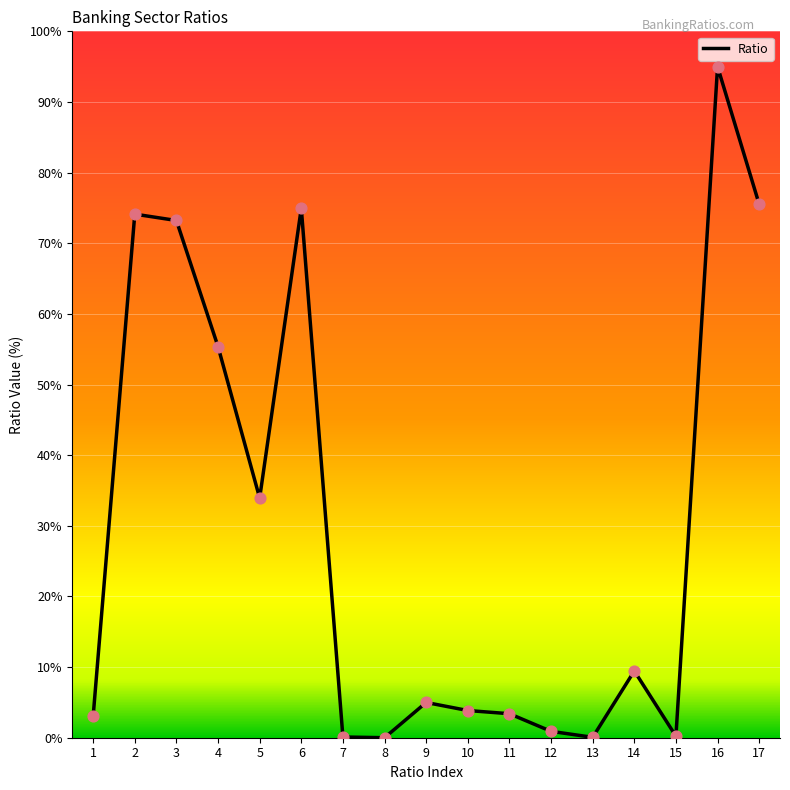

What is the change in value from 2 to 5?

-40.2